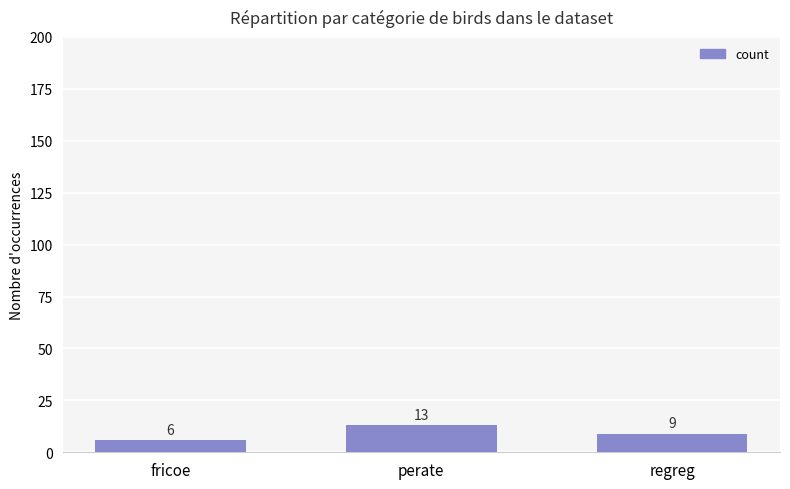

Reading left to right, list all the values displayed in this chart.

6	13	9